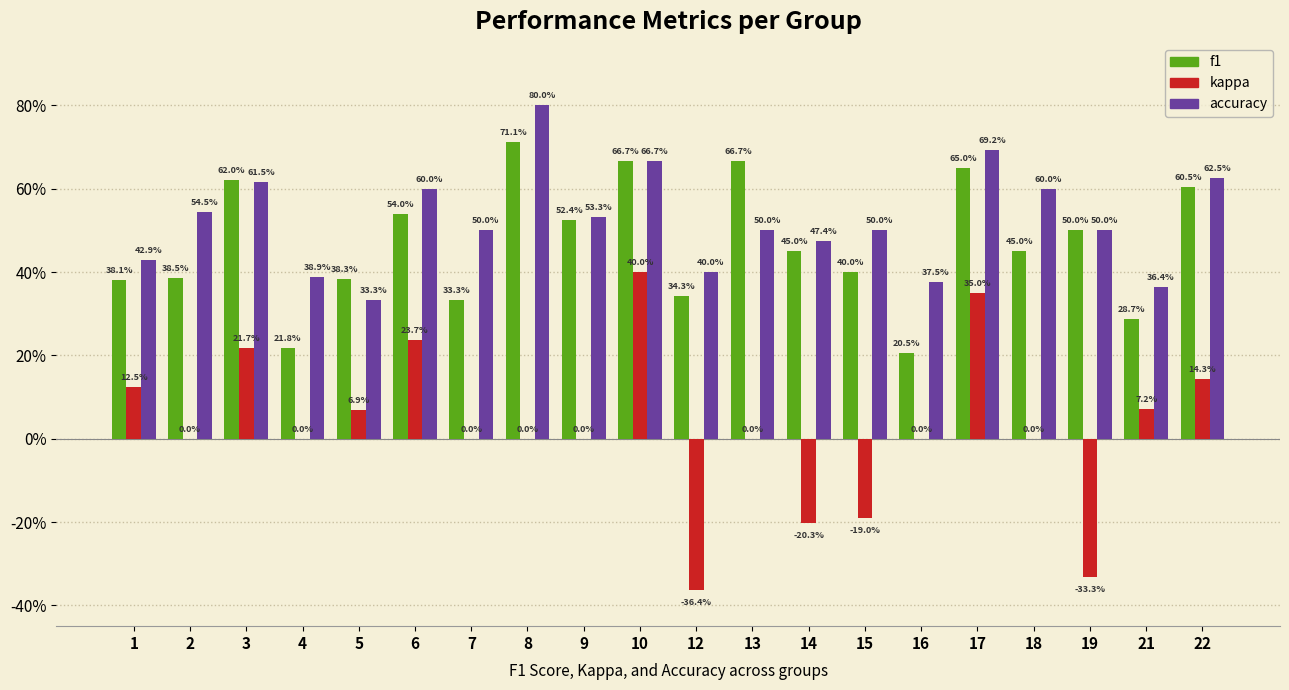

Which series has the largest total across all categories?

accuracy